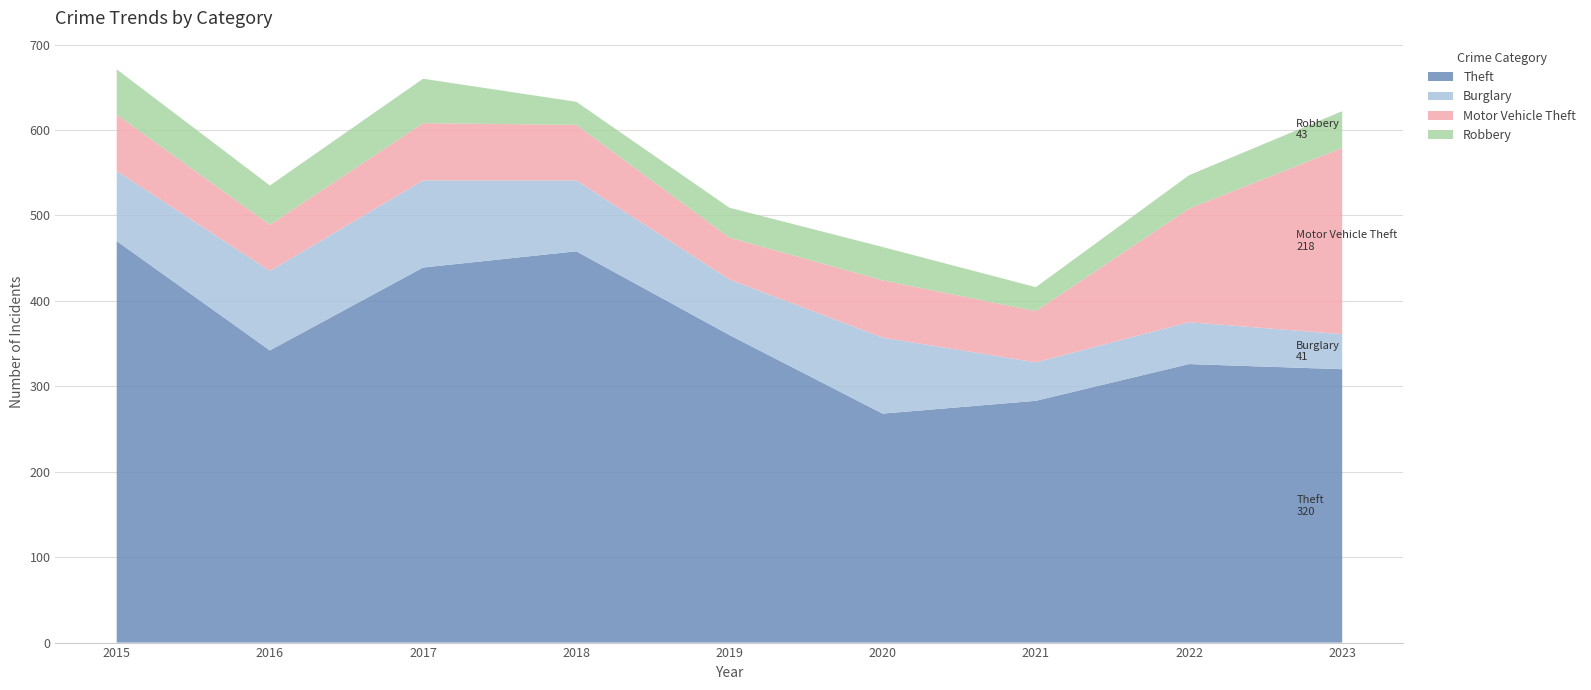

Reading left to right, list all the values displayed in this chart.

Theft: 470	342	439	458	360	268	283	326	320
Burglary: 82	93	102	83	65	89	45	49	41
Motor Vehicle Theft: 66	54	67	65	49	67	60	133	218
Robbery: 53	46	52	27	35	39	28	39	43